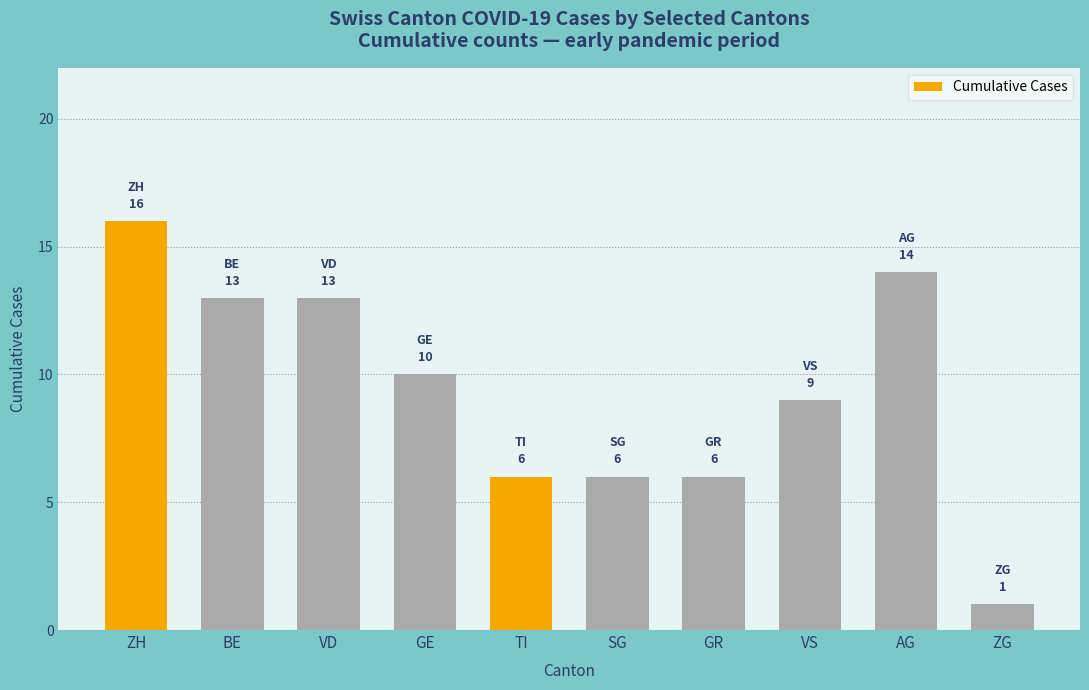

Is it true that the value at VS is 13?

False